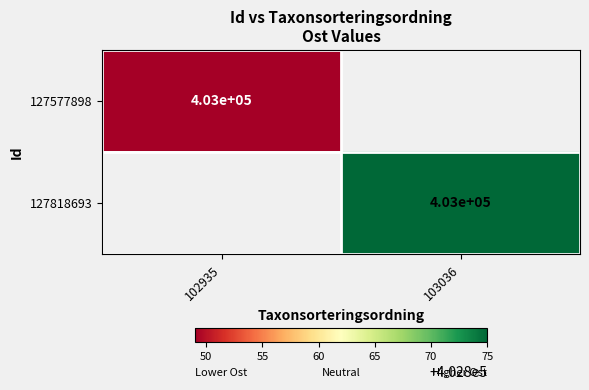

The 127577898 series shows 403000 at 102935. True or false?

True